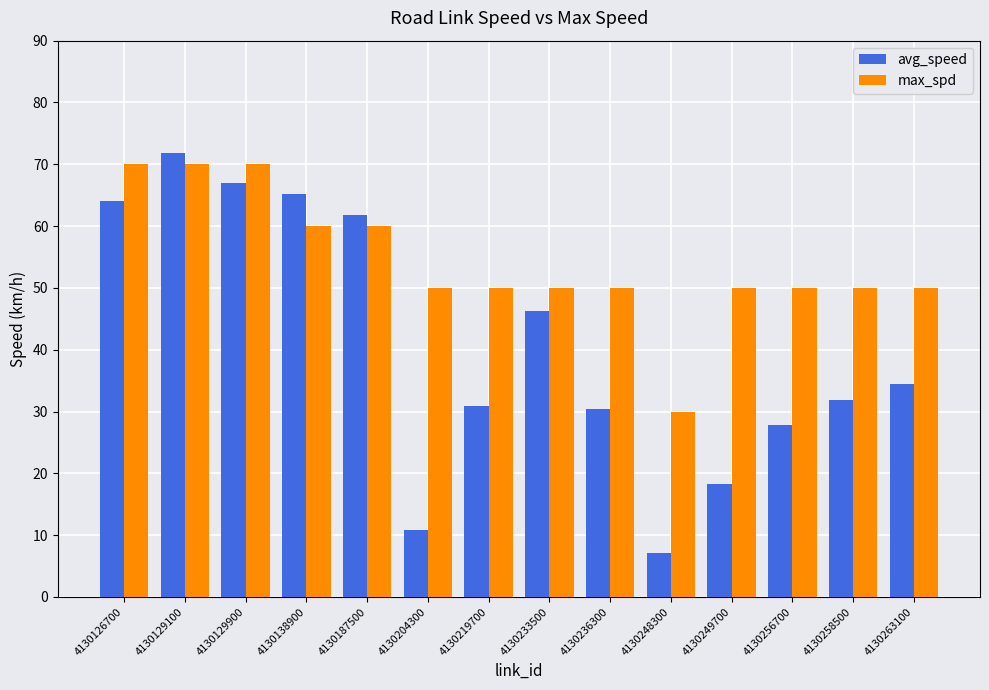

What is the spread (max minus min) of values at 4130219700?

19.1